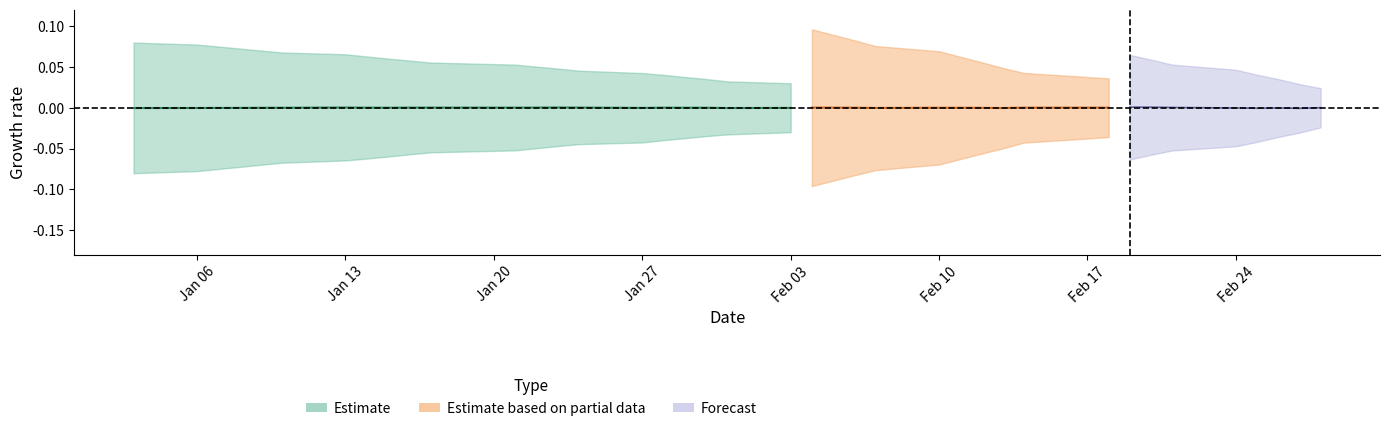

The chart shows a value of 8.6 at 23. True or false?

False